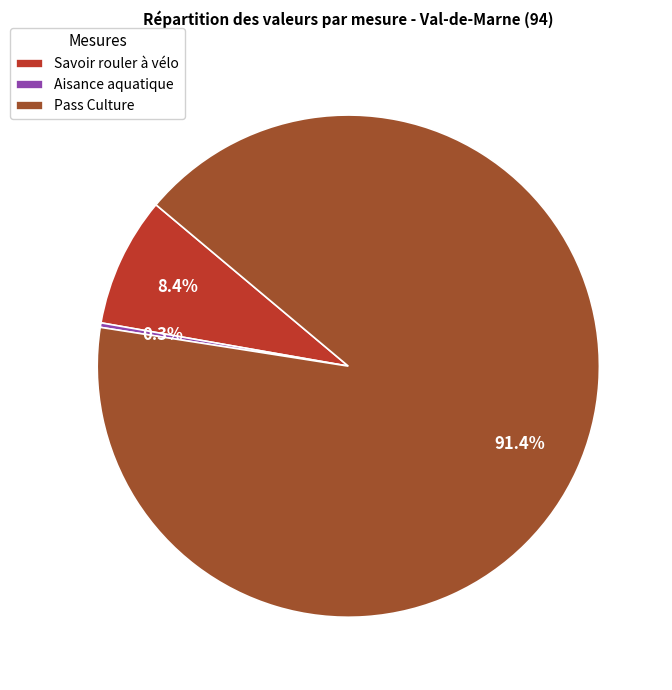

Which category has the smallest portion of the pie?

Aisance aquatique